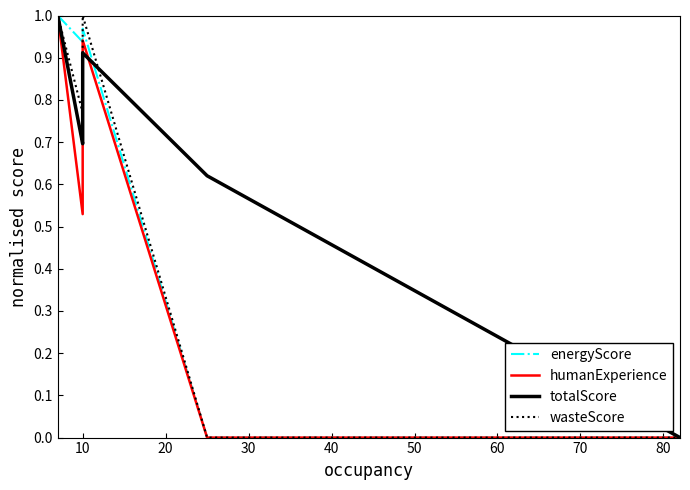

True or false: humanExperience and wasteScore cross at least once.

False